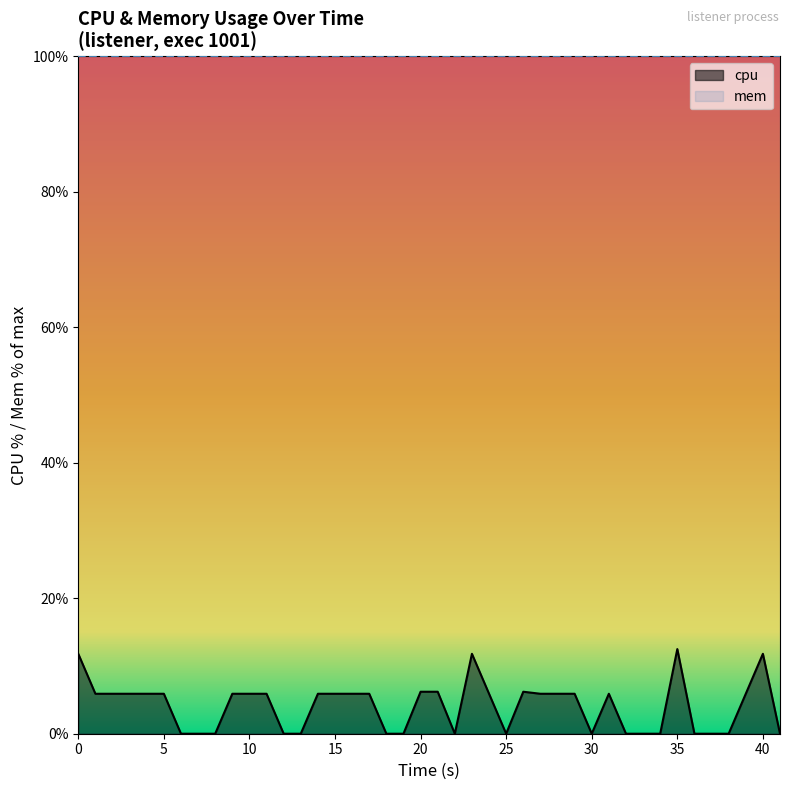

Which series has the largest total across all categories?

mem